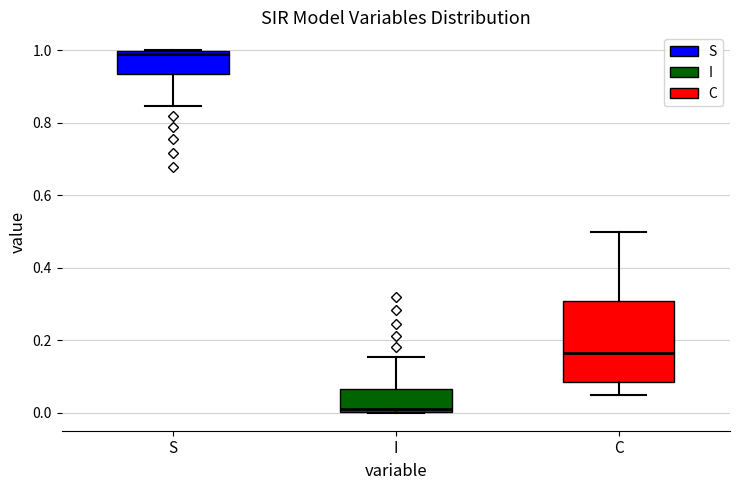

Reading left to right, transcribe this box plot: for each box, give where its median line is, the range the box spans, and where its two whiskers end, as read against the y-axis. The values are not printed on the chart, so give them approximately, as read against the axis.

S: median 1.00 (just below the box's upper edge), box 0.94 to 1.00, whiskers 0.84 to 1.00
I: median 0.00 (just above the box's lower edge), box 0.00 to 0.06, whiskers 0.00 to 0.16
C: median 0.16, box 0.08 to 0.30, whiskers 0.04 to 0.50